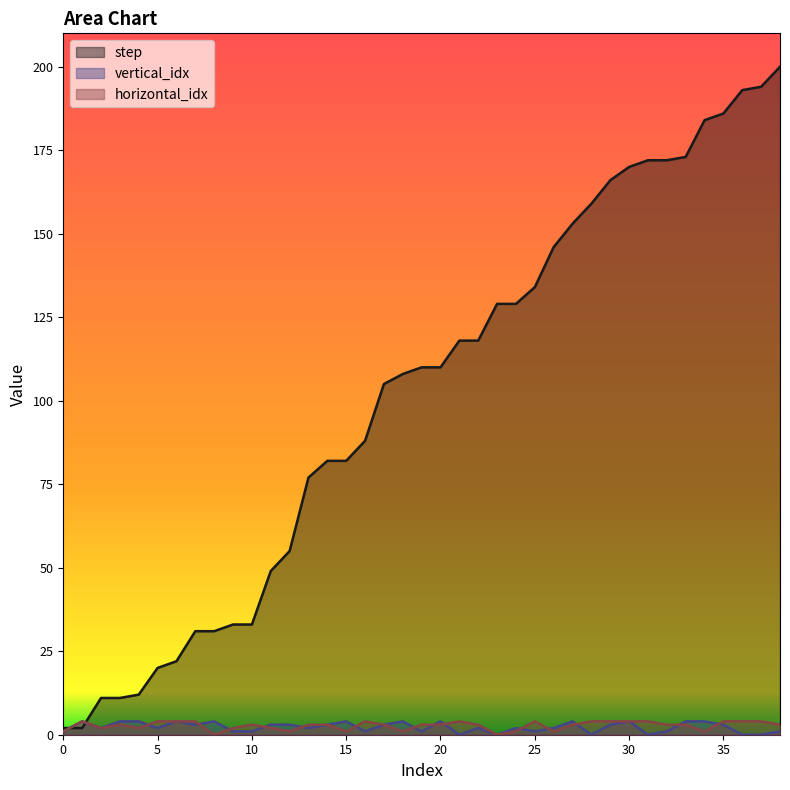

True or false: step and horizontal_idx cross at least once.

True